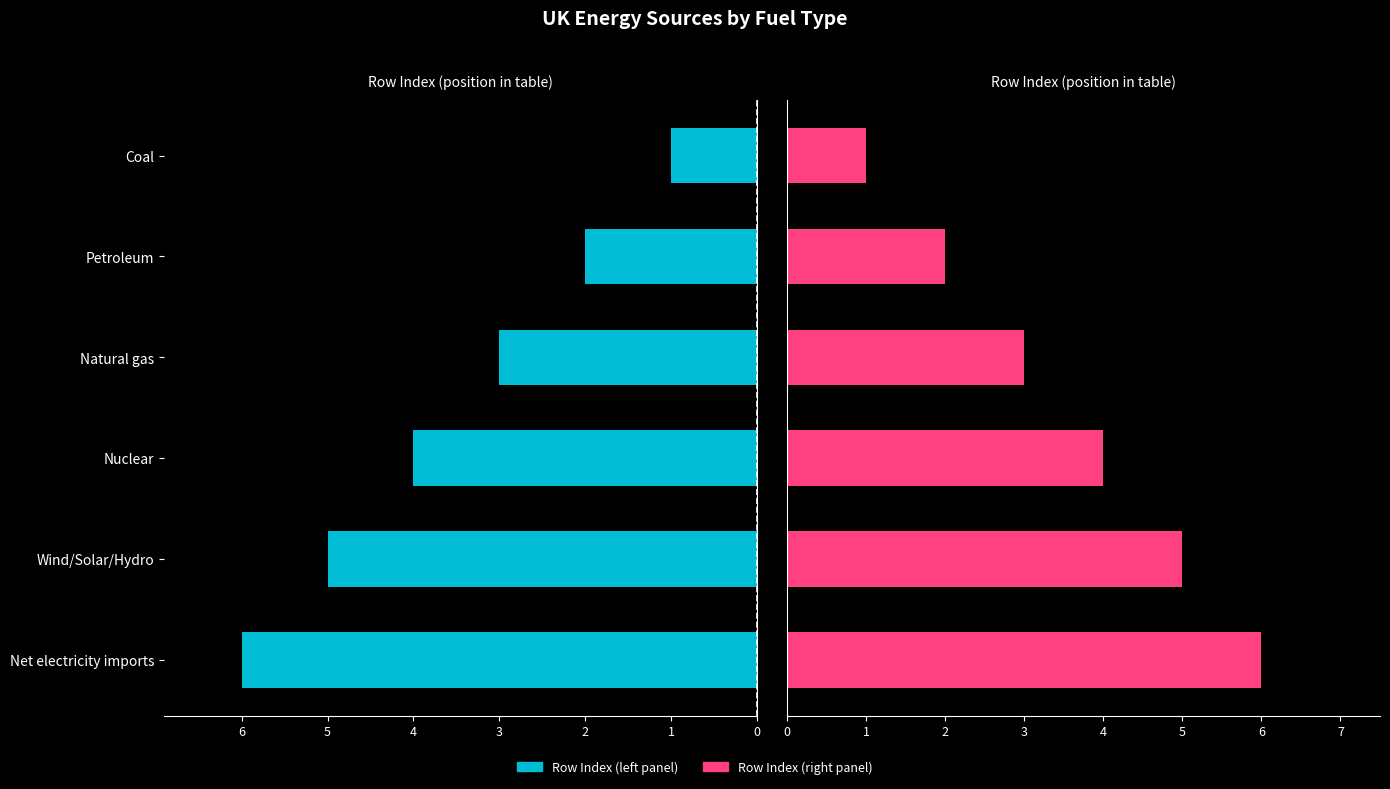

Count the number of categories in the chart.

6